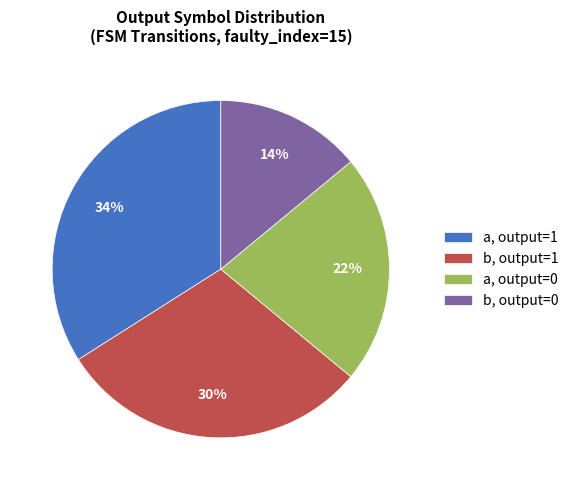

Which category has the biggest portion of the pie?

a, output=1